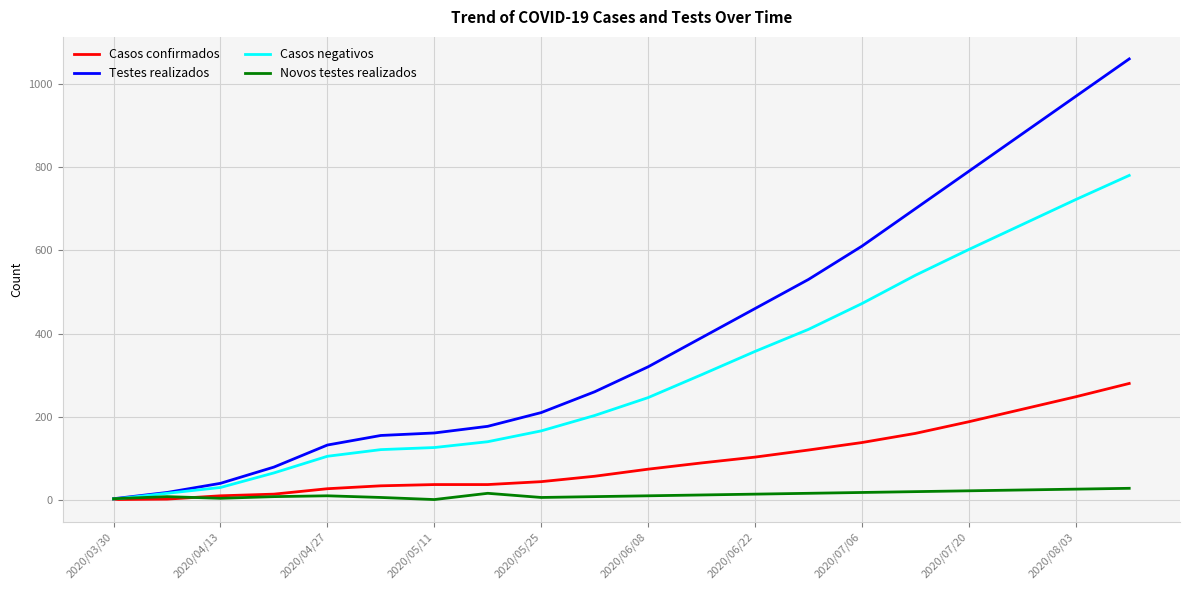

Does the chart display data point markers on the line(s)?

No